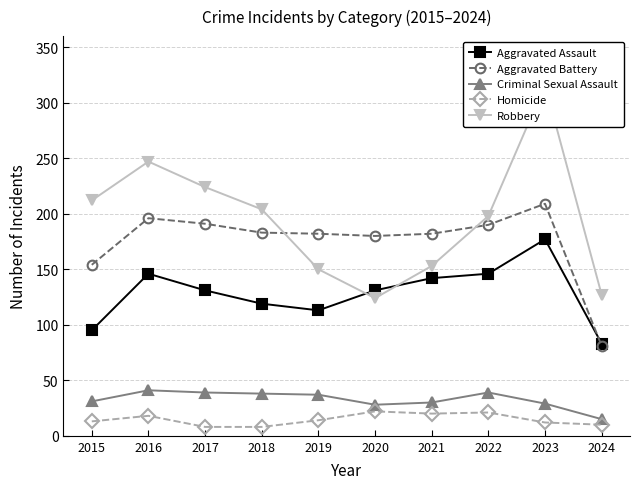

What is the minimum value shown in the chart?

8